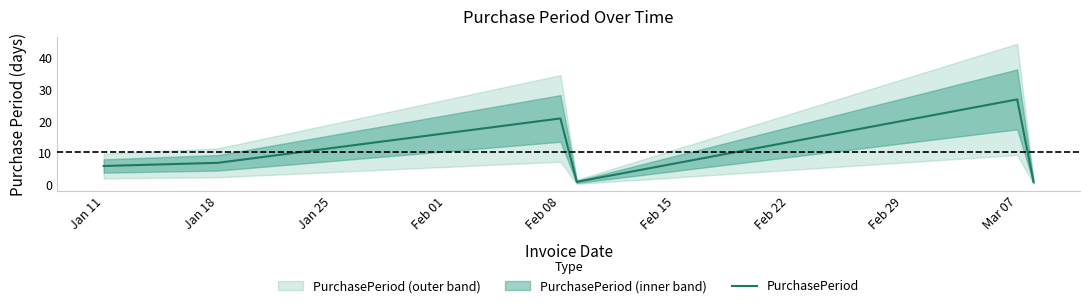

The value of PurchasePeriod at Feb 08 is 32. True or false?

False